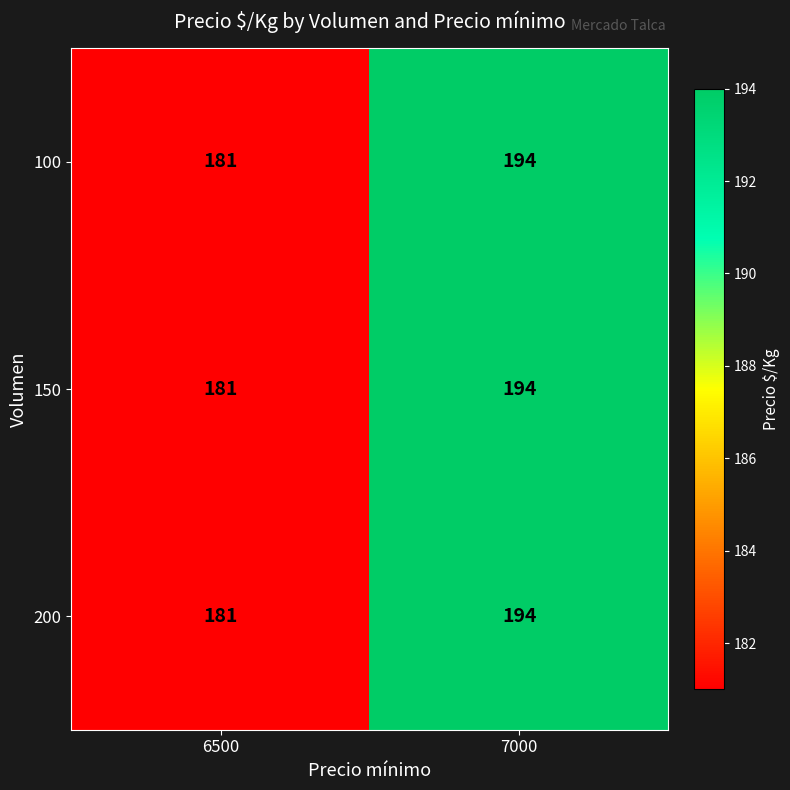

The 200 series shows 118 at 6500. True or false?

False